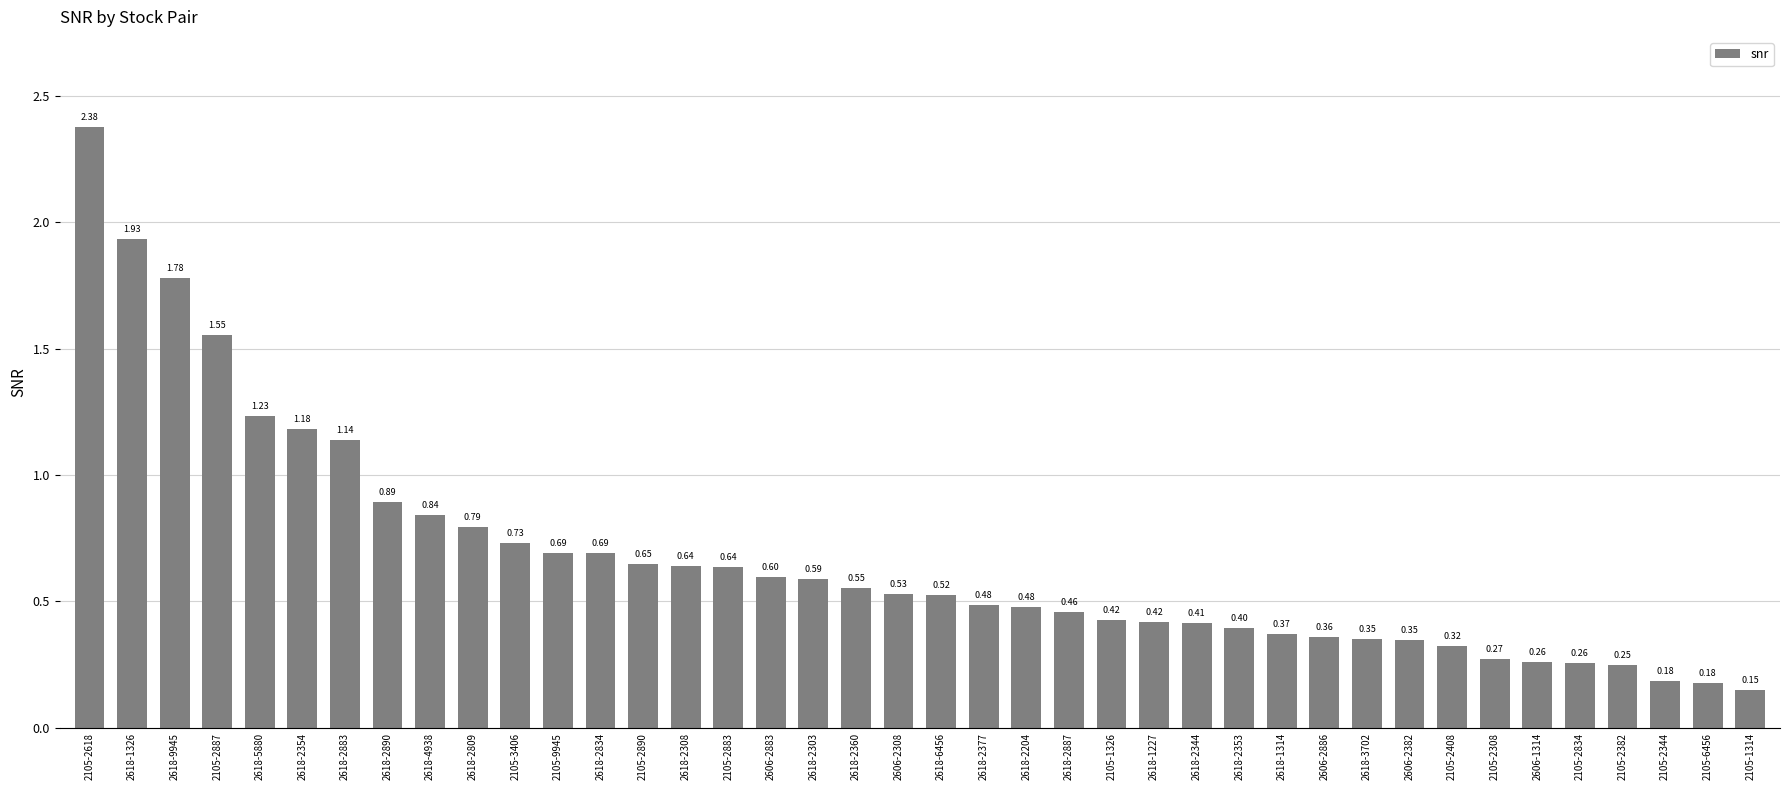

What is the change in value from 2618-9945 to 2105-1314?

-1.6